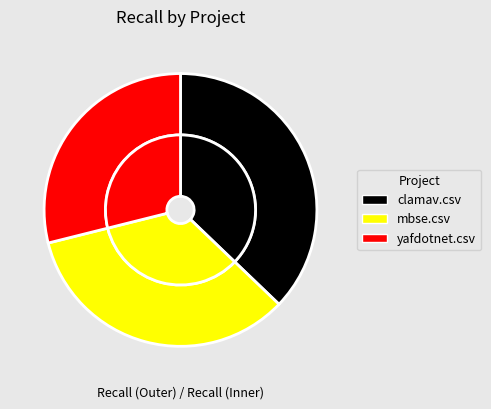

To the nearest percent, what is the combined percentage of mbse.csv and clamav.csv?

71%